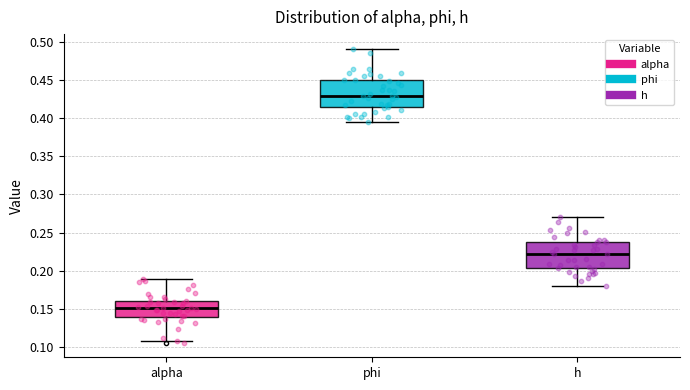

Where does the lower whisker of the box for h end on the y-axis? The values are not printed on the chart, so give them approximately, as read against the axis.

0.180